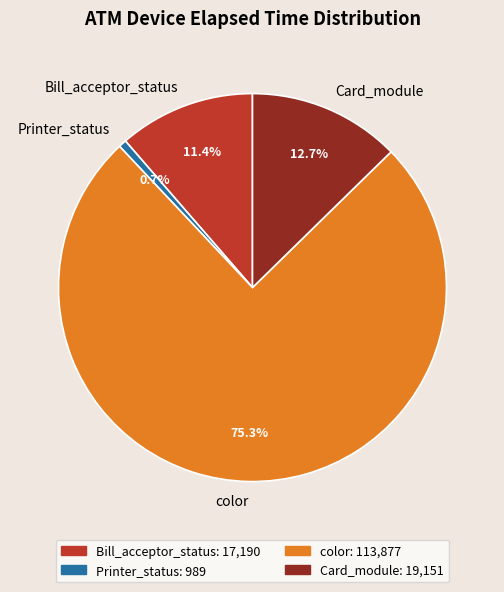

Approximately how many times larger is the value at Card_module compared to Bill_acceptor_status?

1.1